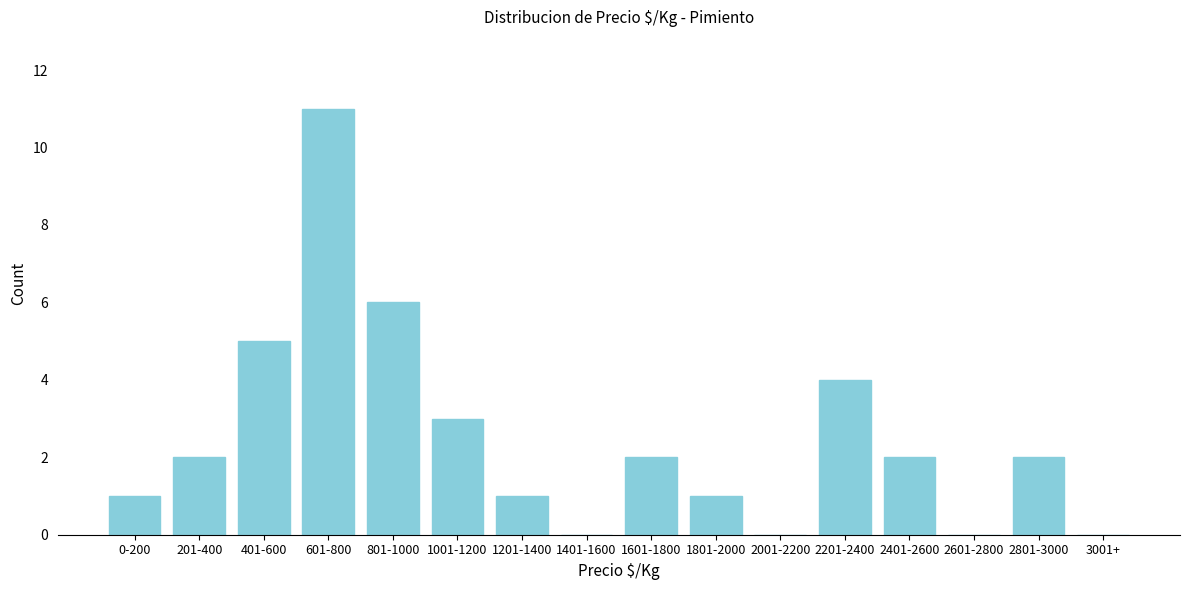

Reading left to right, list all the values displayed in this chart.

0-200=1	201-400=2	401-600=5	601-800=11	801-1000=6	1001-1200=3	1201-1400=1	1401-1600=0	1601-1800=2	1801-2000=1	2001-2200=0	2201-2400=4	2401-2600=2	2601-2800=0	2801-3000=2	3001+=0